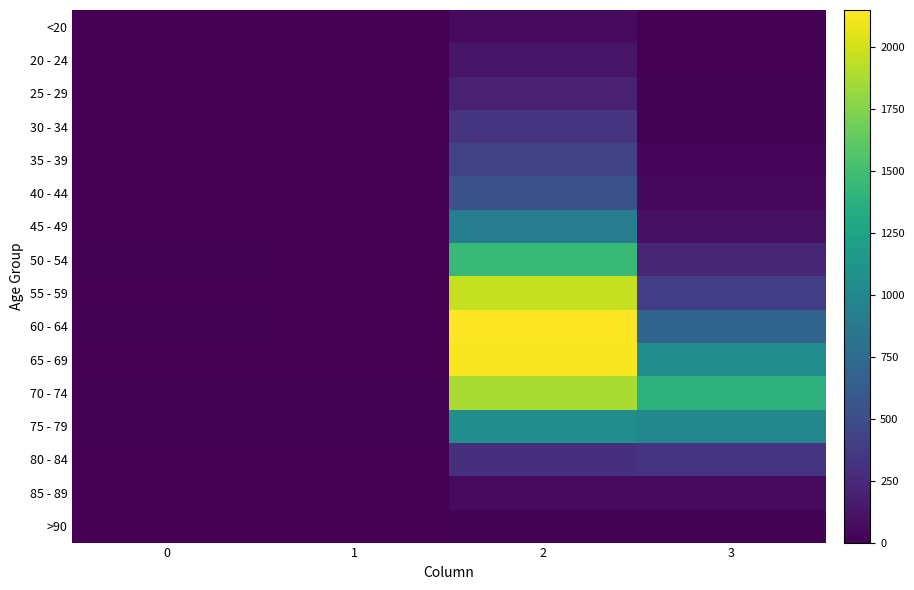

Reading right to left, list all the values displayed in this chart.

<20: 3=7	2=62	1=1	0=0
20 - 24: 3=2	2=121	1=0	0=1
25 - 29: 3=13	2=196	1=0	0=0
30 - 34: 3=14	2=333	1=2	0=0
35 - 39: 3=26	2=420	1=1	0=2
40 - 44: 3=53	2=530	1=1	0=0
45 - 49: 3=97	2=915	1=1	0=2
50 - 54: 3=227	2=1450	1=3	0=9
55 - 59: 3=392	2=1965	1=6	0=8
60 - 64: 3=689	2=2151	1=8	0=11
65 - 69: 3=1057	2=2130	1=6	0=6
70 - 74: 3=1381	2=1882	1=14	0=13
75 - 79: 3=993	2=1053	1=12	0=10
80 - 84: 3=333	2=296	1=4	0=7
85 - 89: 3=64	2=62	1=1	0=3
>90: 3=9	2=15	1=0	0=0